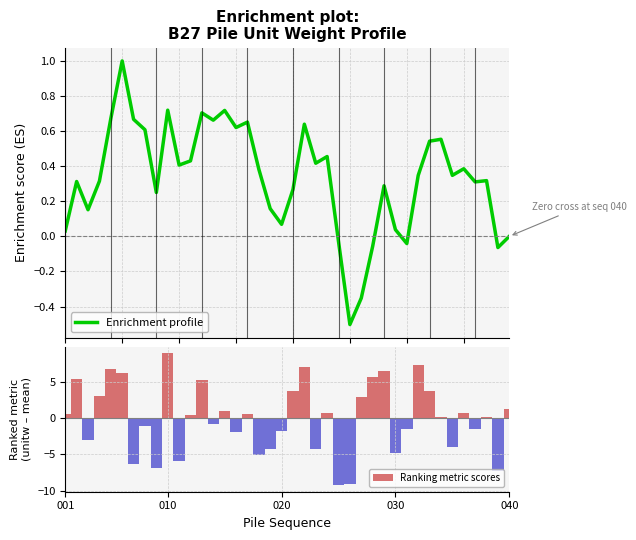

What is the highest value of the Enrichment profile series?

1.0